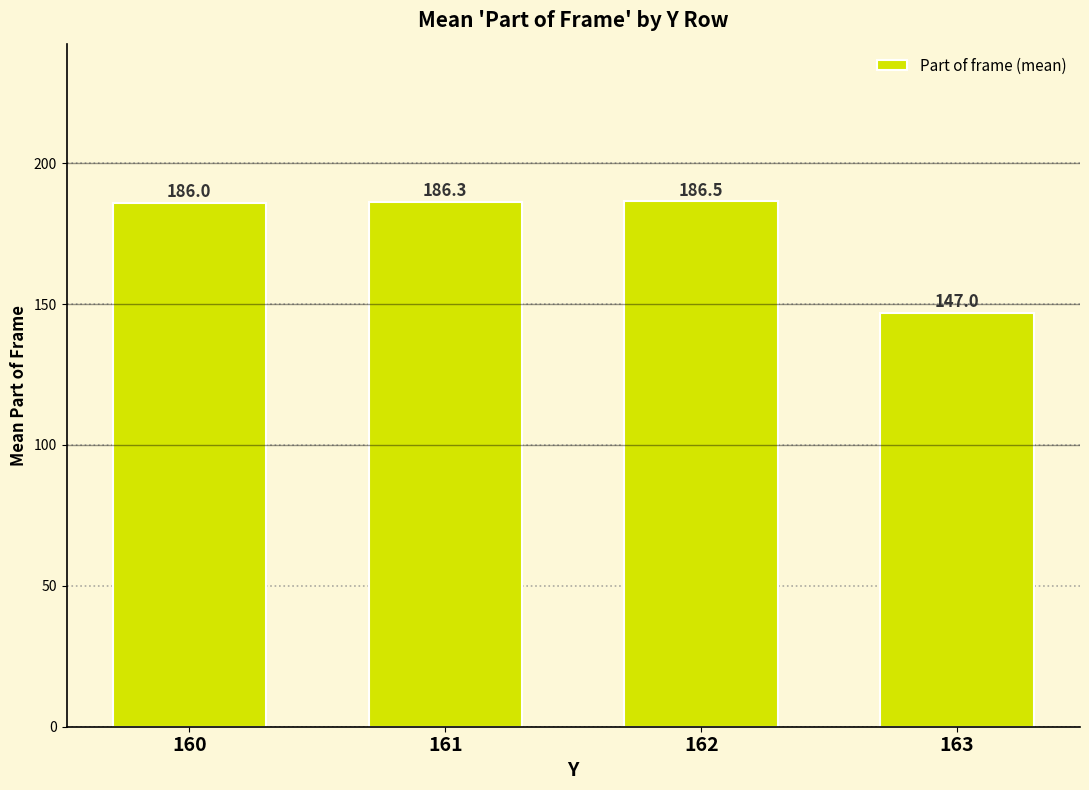

What is the difference between the maximum and minimum values?

39.5